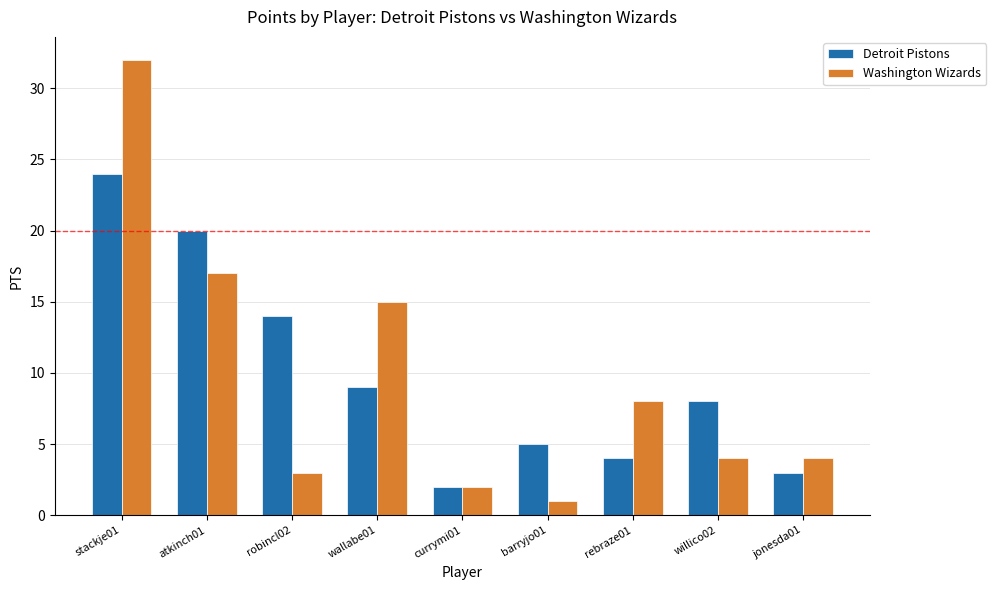

Are the bars horizontal?

No